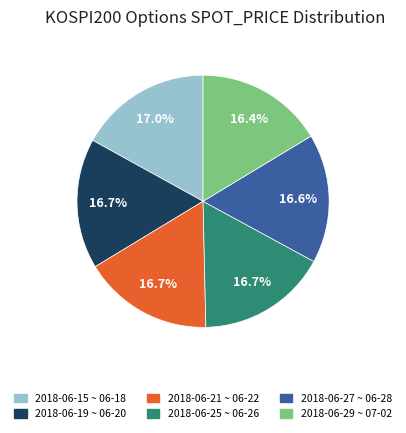

Does any single category account for the majority?

No